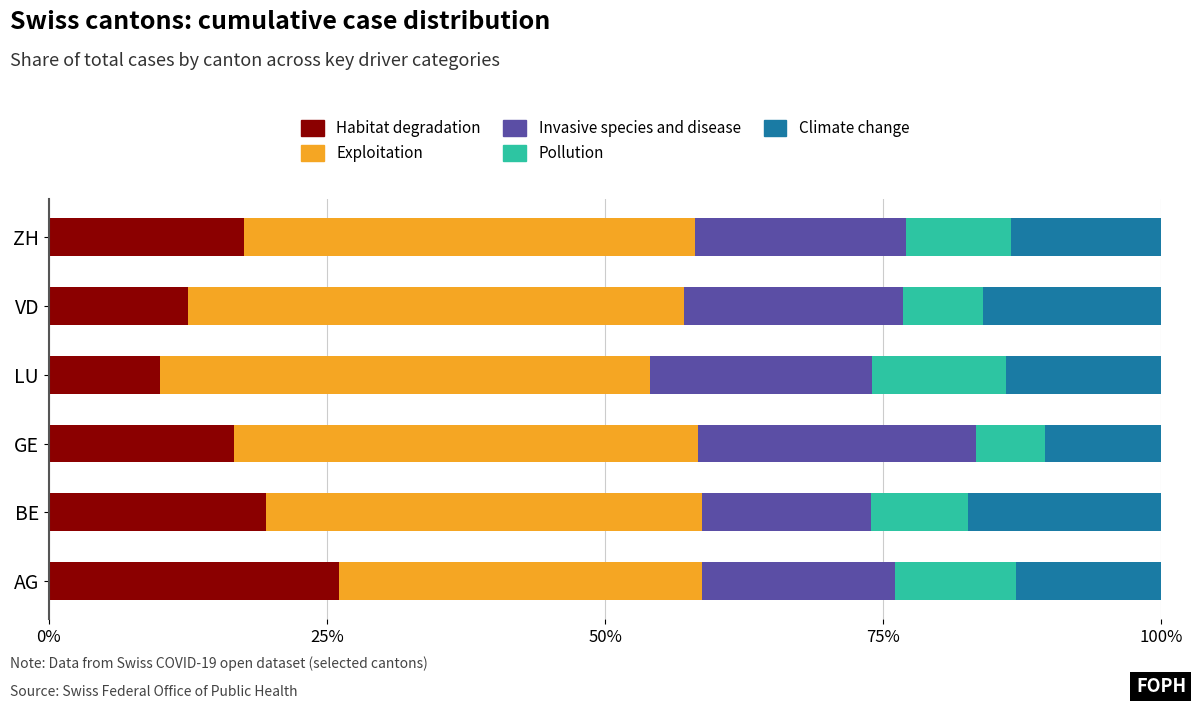

True or false: Habitat degradation has a value of 32.1 at BE.

False